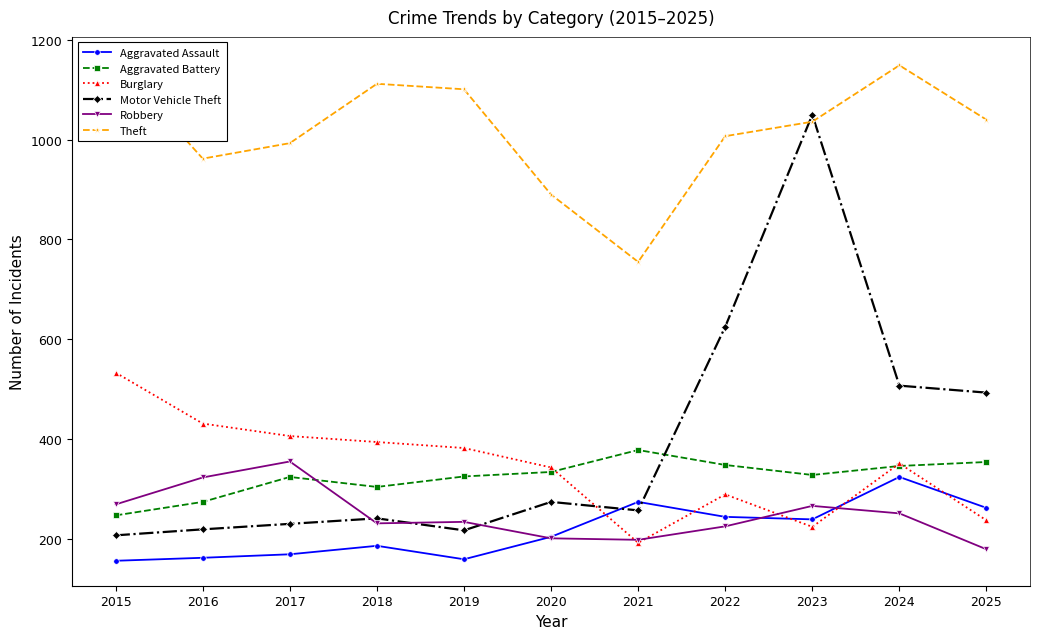

In Burglary, how many points are lower than both neighbors (excluding endpoints)?

2